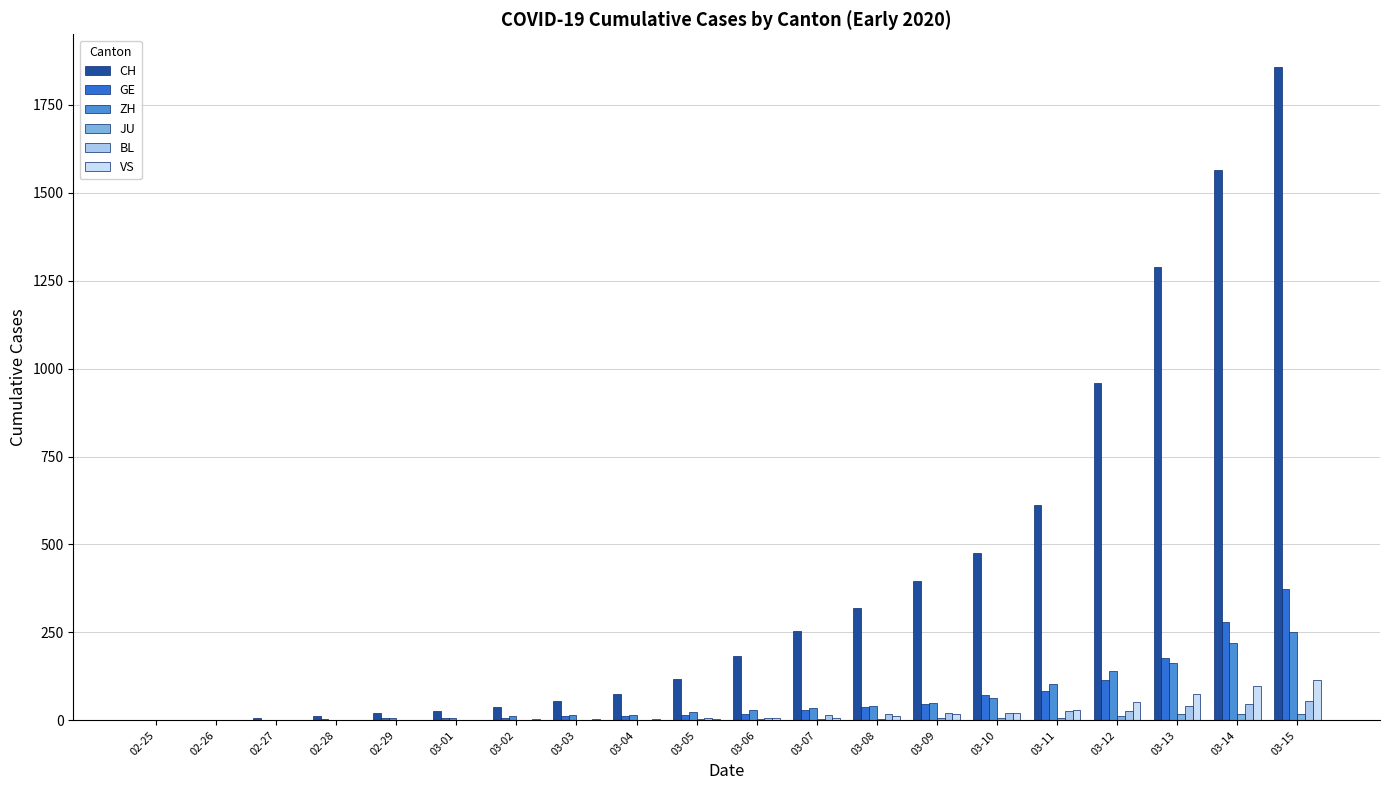

What is the maximum value for ZH?

251